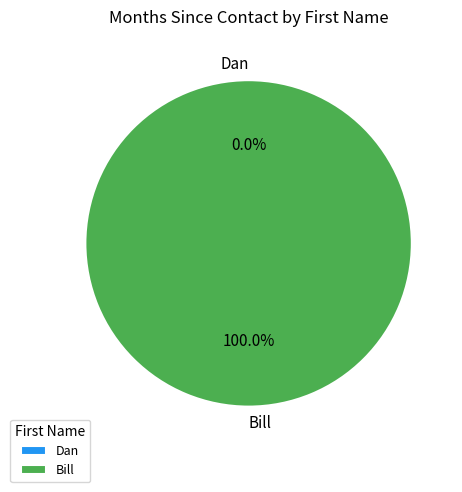

How much of the chart is everything except Dan?

100.0%